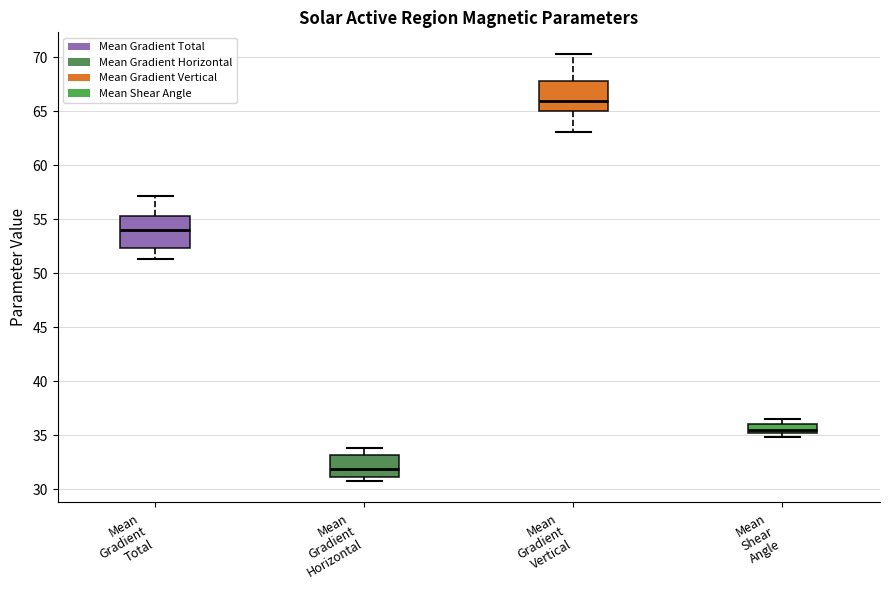

Which box has the lowest median line?

Mean Gradient Horizontal